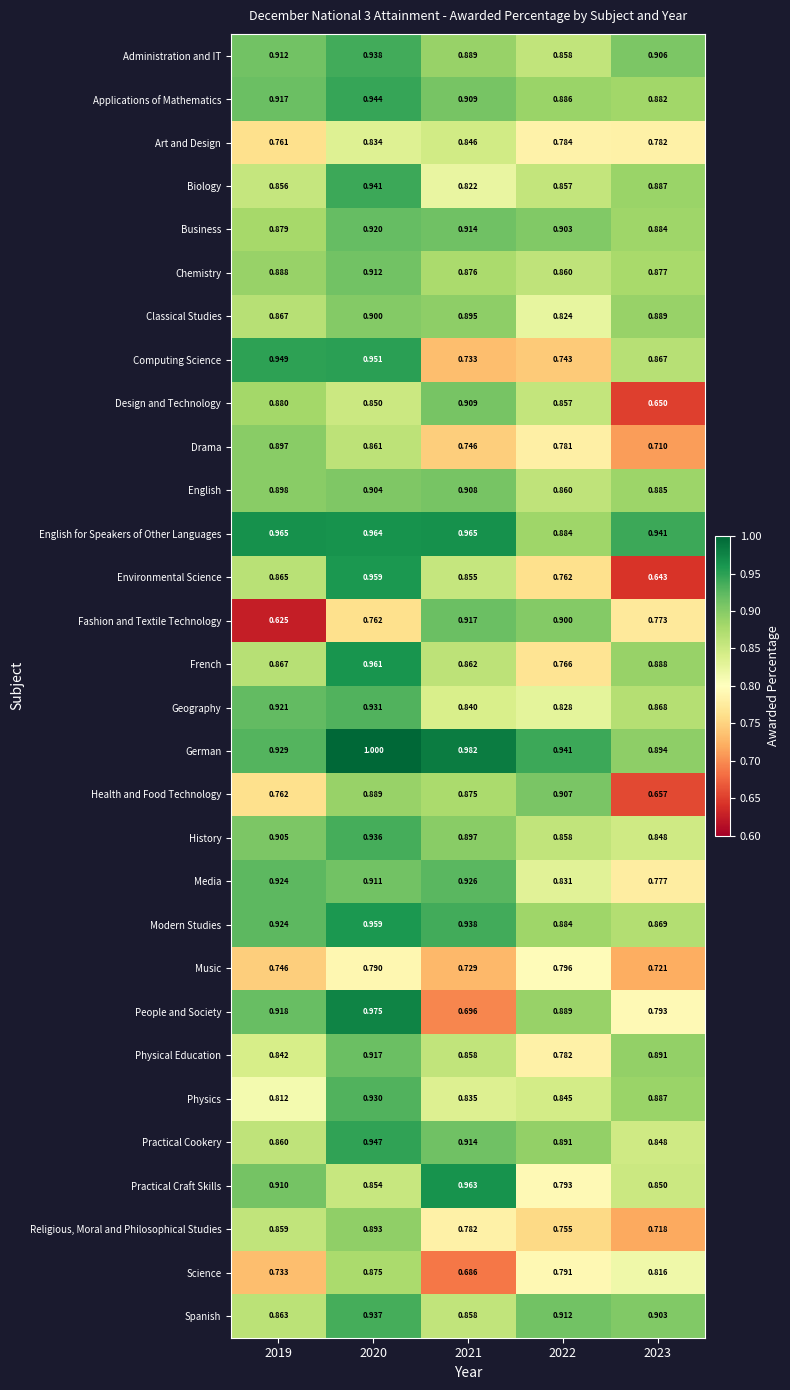

Which series has the largest range (max minus min)?

Environmental Science